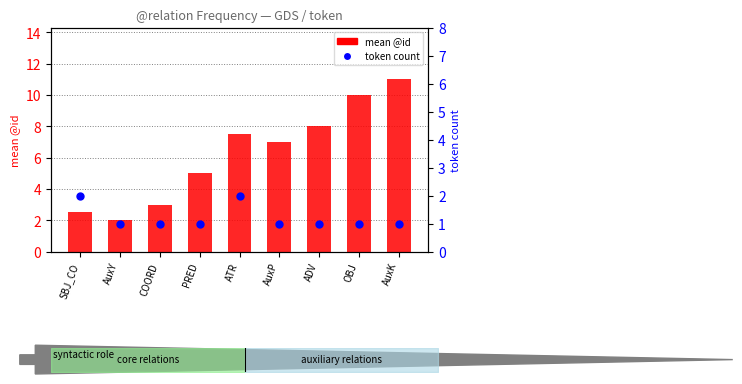

Which series has the largest total across all categories?

mean @id